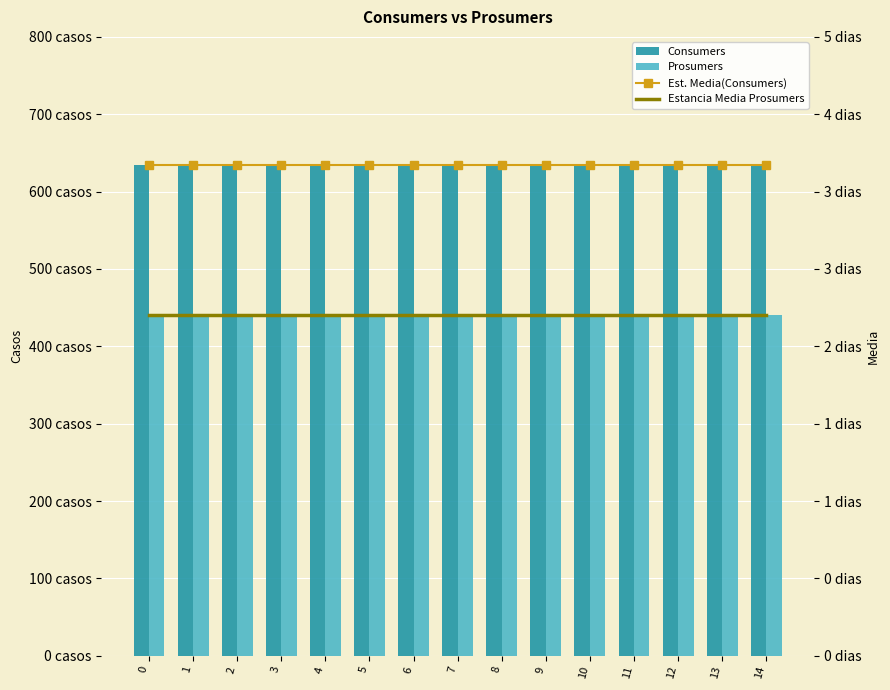

What is the approximate value of Prosumers at 1?

440